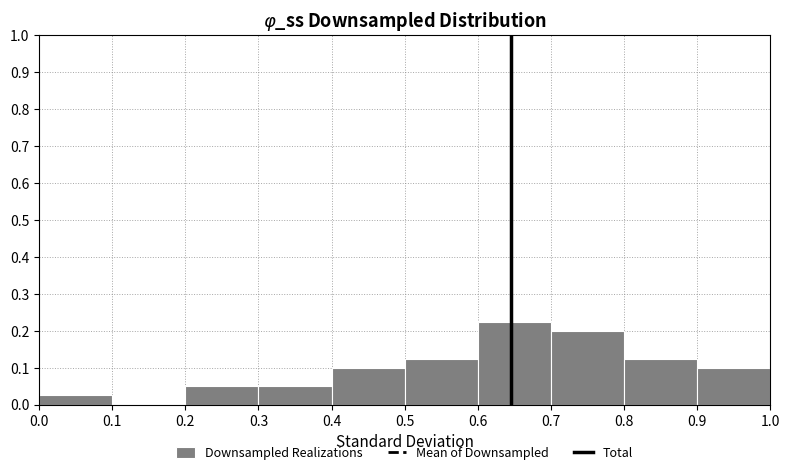

Reading left to right, transcribe this chart: for each bar, give the range it covers on the x-axis and its height. The values are not printed on the chart, so give them approximately, as read against the axis.

0.0 to 0.1: 0.03
0.1 to 0.2: 0
0.2 to 0.3: 0.05
0.3 to 0.4: 0.05
0.4 to 0.5: 0.10
0.5 to 0.6: 0.13
0.6 to 0.7: 0.23
0.7 to 0.8: 0.20
0.8 to 0.9: 0.13
0.9 to 1.0: 0.10